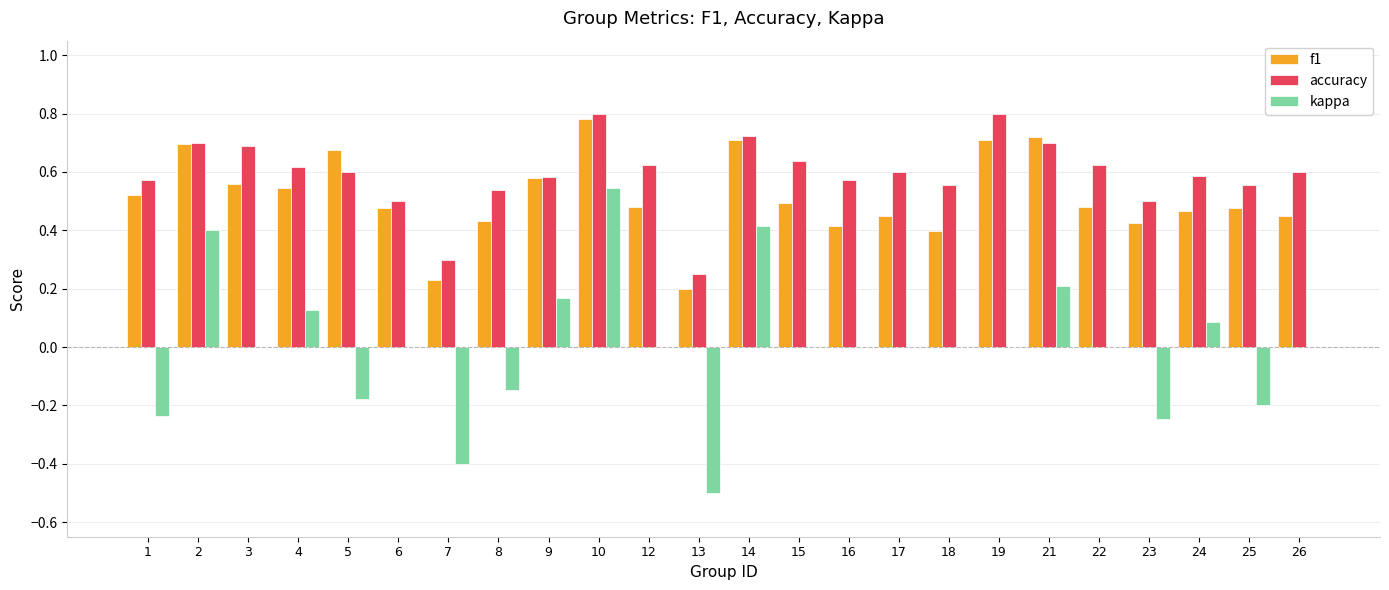

Which category has the highest value in the f1 series?

10